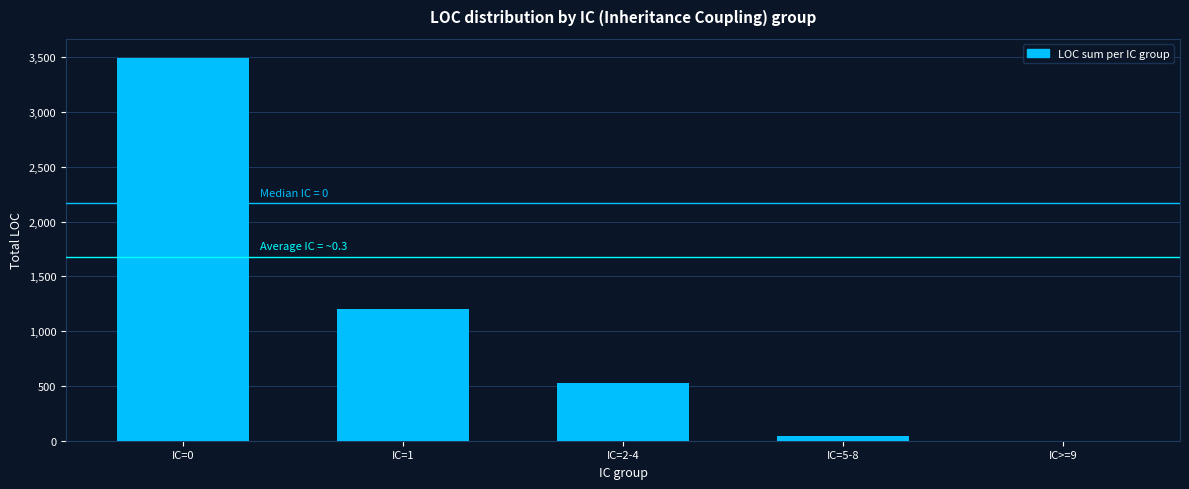

What is the change in value from IC=0 to IC=1?

-2291